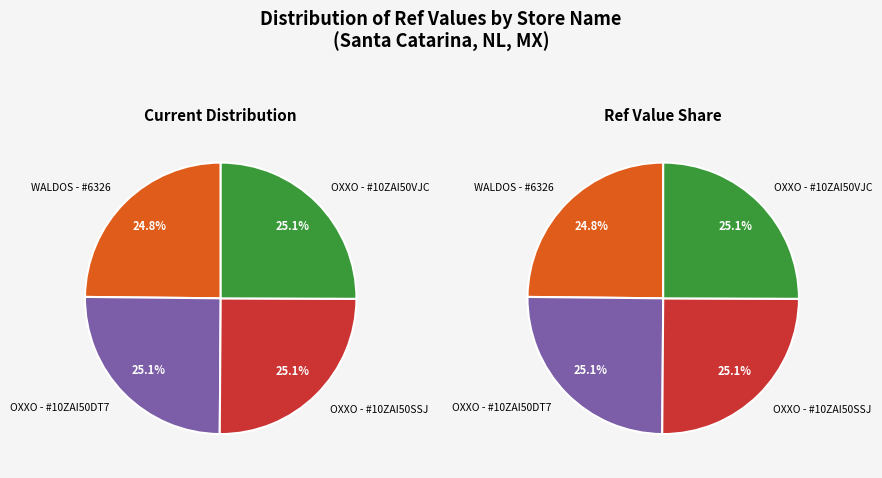

Is it true that OXXO - #10ZAI50VJC is 25% of the pie?

True